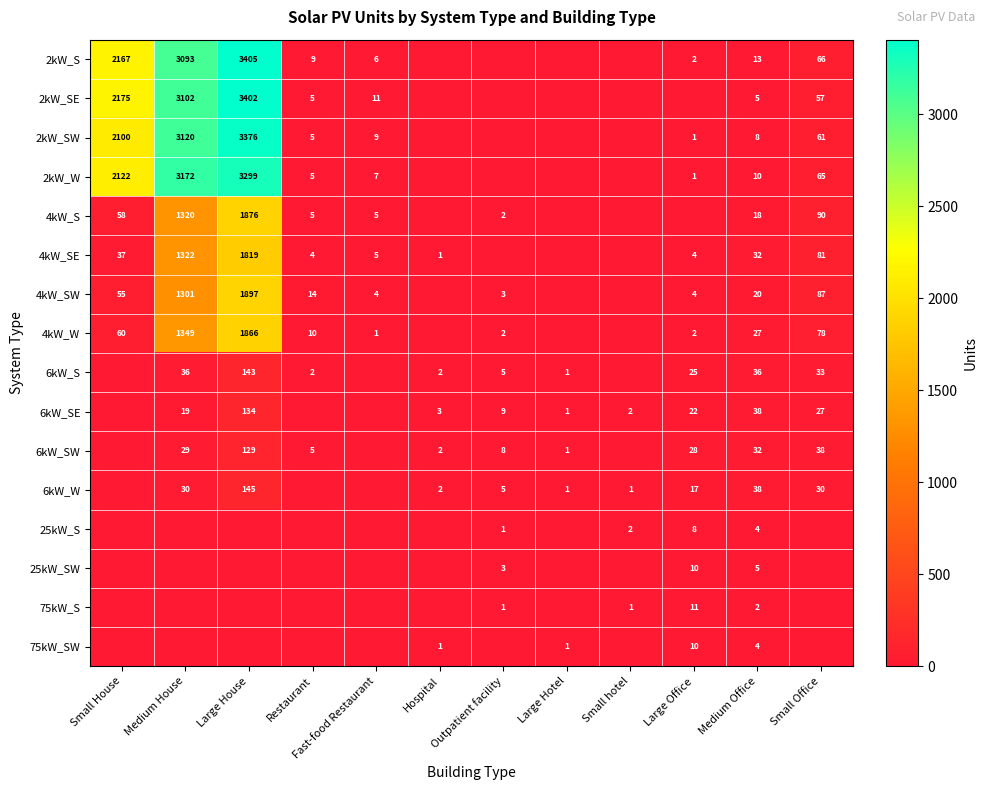

The 4kW_S series shows 1876 at Large House. True or false?

True